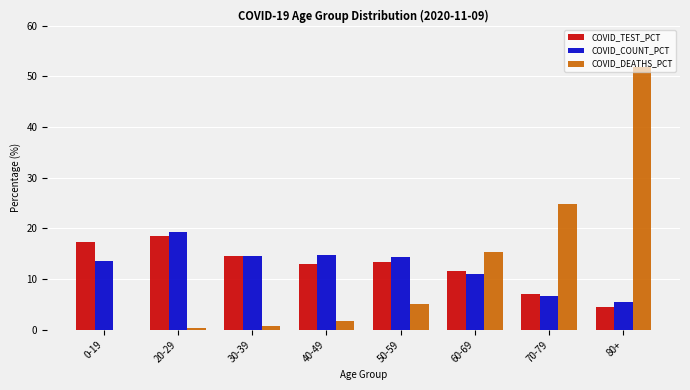

What is the sum of all COVID_DEATHS_PCT values?

100.0